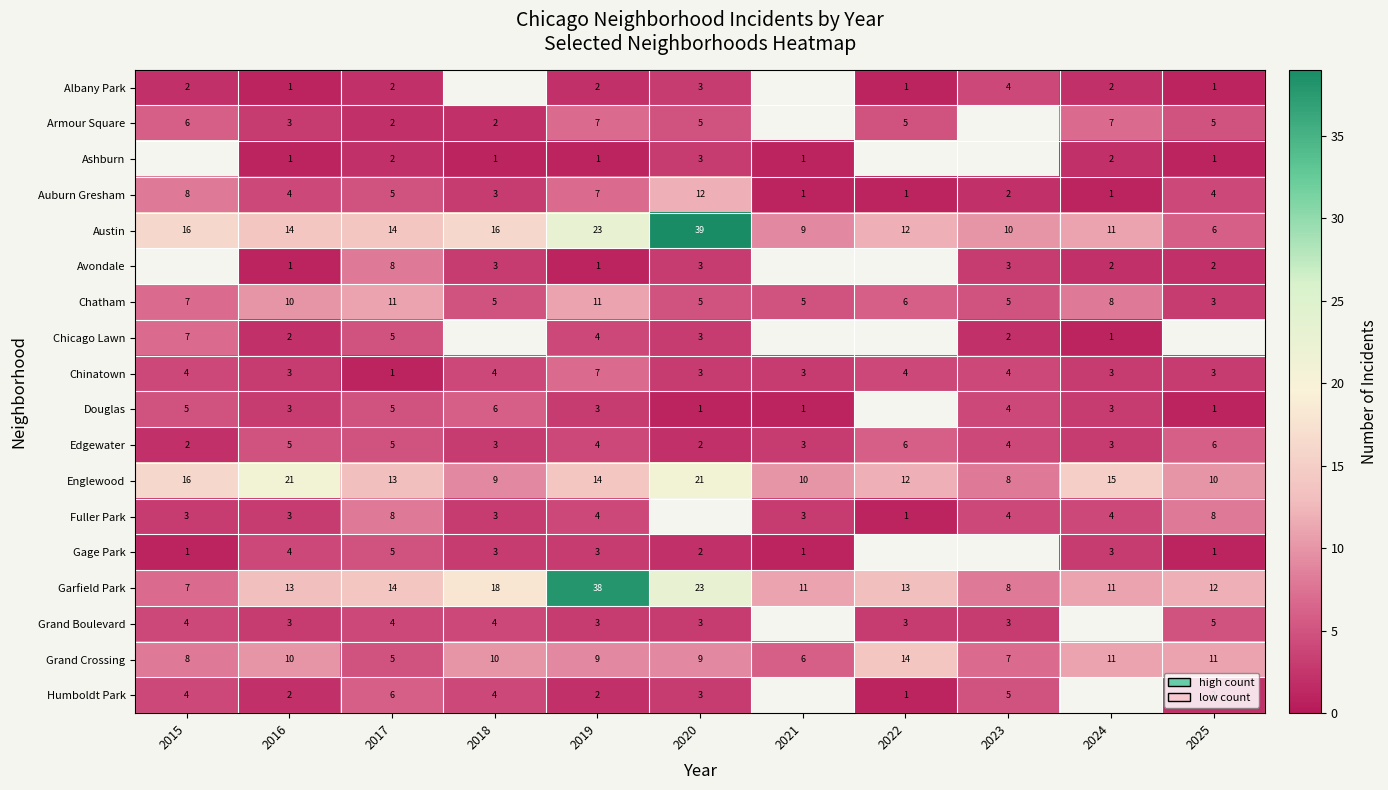

What is the total value across all series at 2019?

143